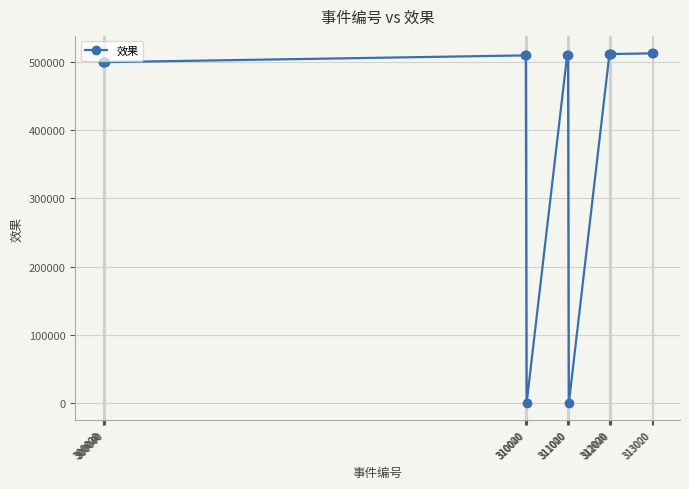

What is the maximum value shown in the chart?

513000